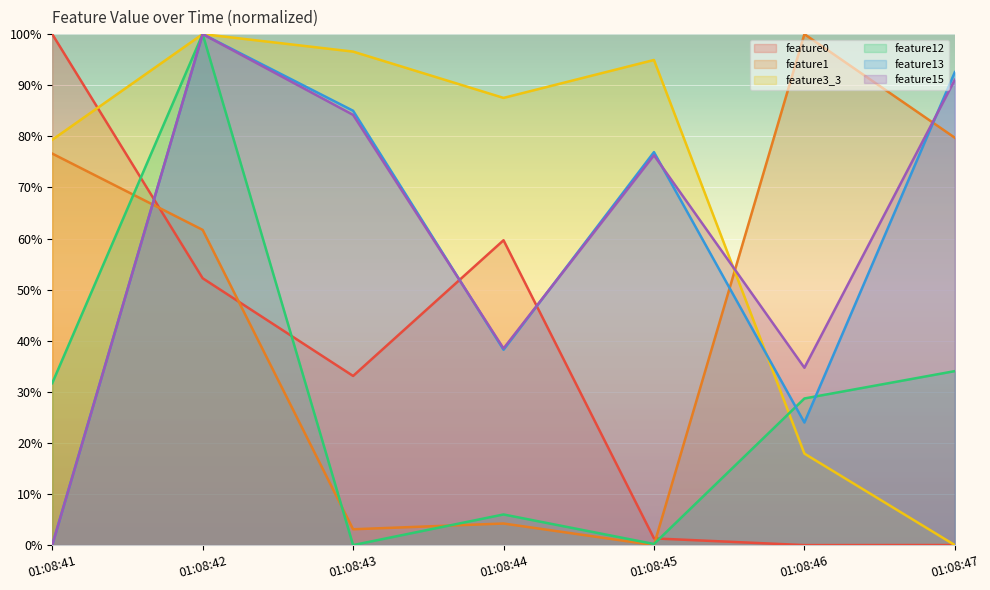

What is the average value of the feature1 series?

46.5